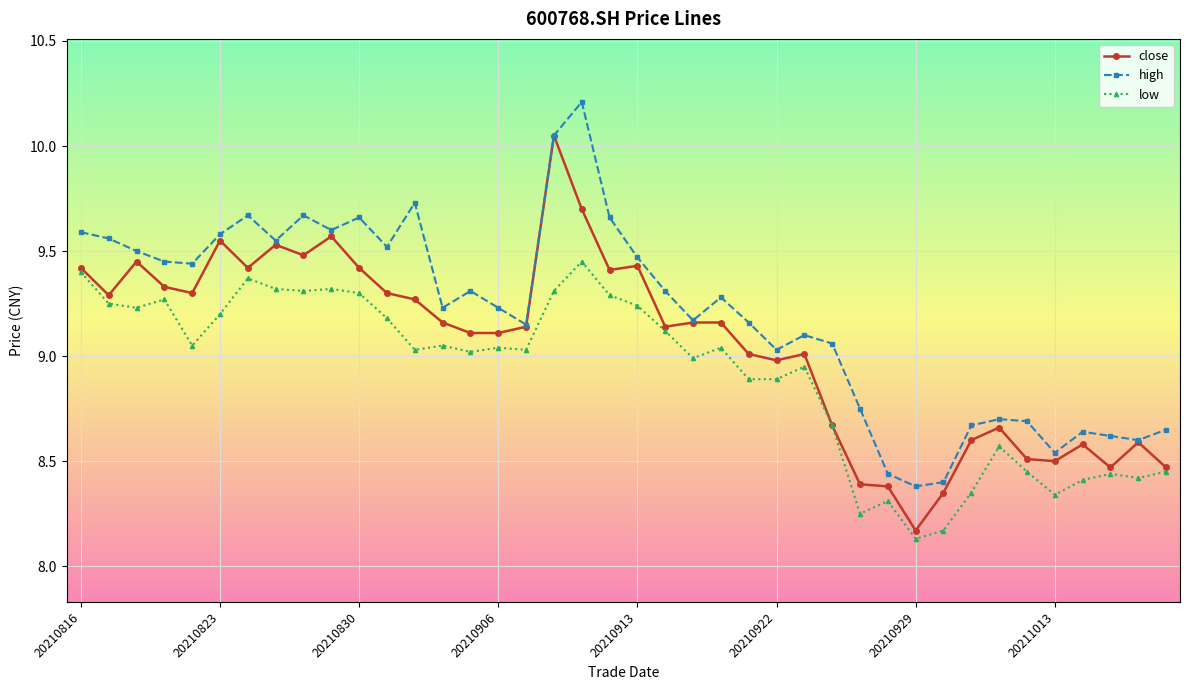

What is the maximum value shown in the chart?

10.2